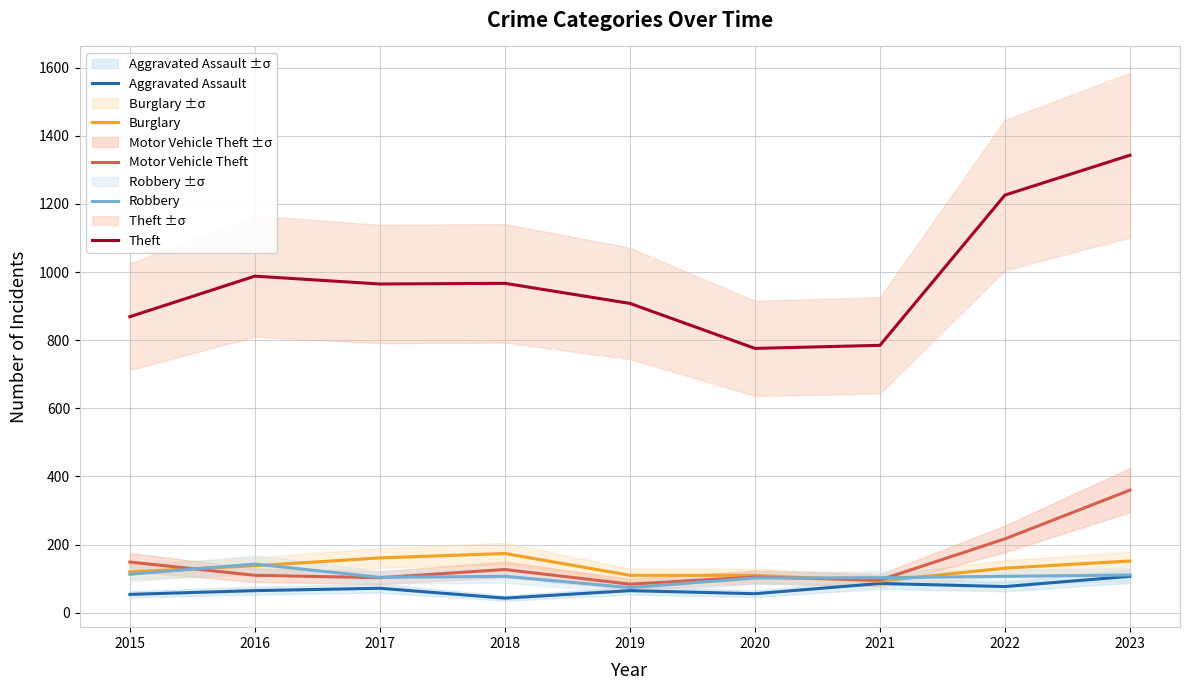

Reading left to right, list all the values displayed in this chart.

Aggravated Assault: 54	65	72	43	65	56	86	77	107
Burglary: 120	138	161	174	110	110	93	131	152
Motor Vehicle Theft: 149	110	103	127	84	105	96	217	360
Robbery: 113	143	104	107	74	102	103	107	111
Theft: 869	988	965	967	908	776	785	1226	1343